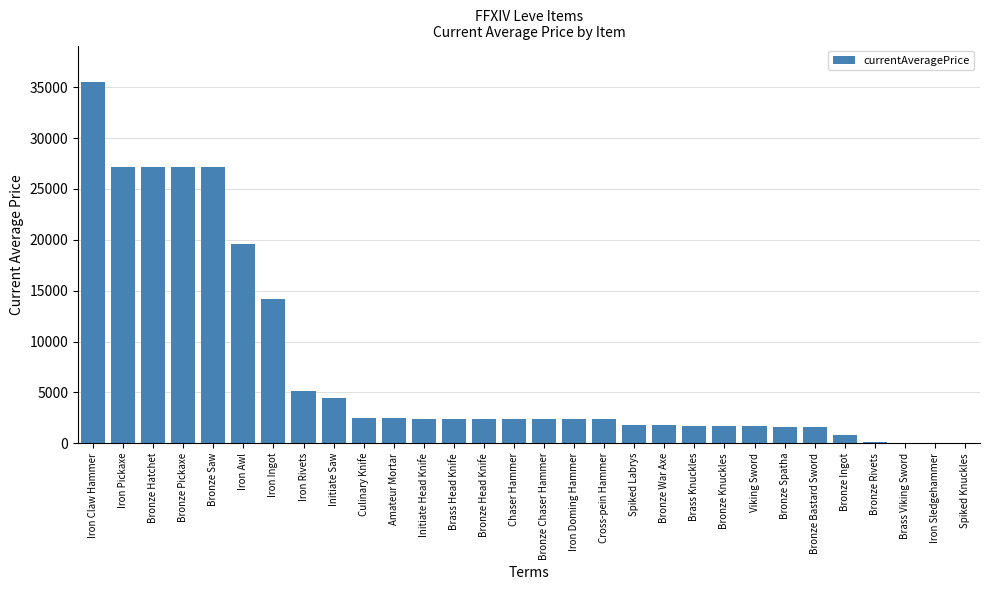

What is the approximate value at Bronze Pickaxe?

27127.0